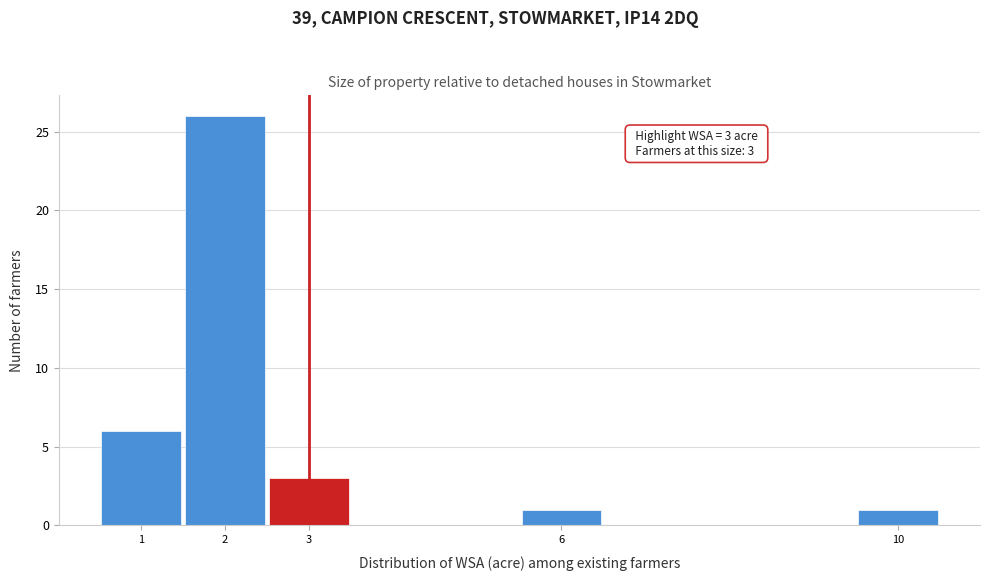

Over which range of the x-axis is the bar tallest?

1.5 to 2.5